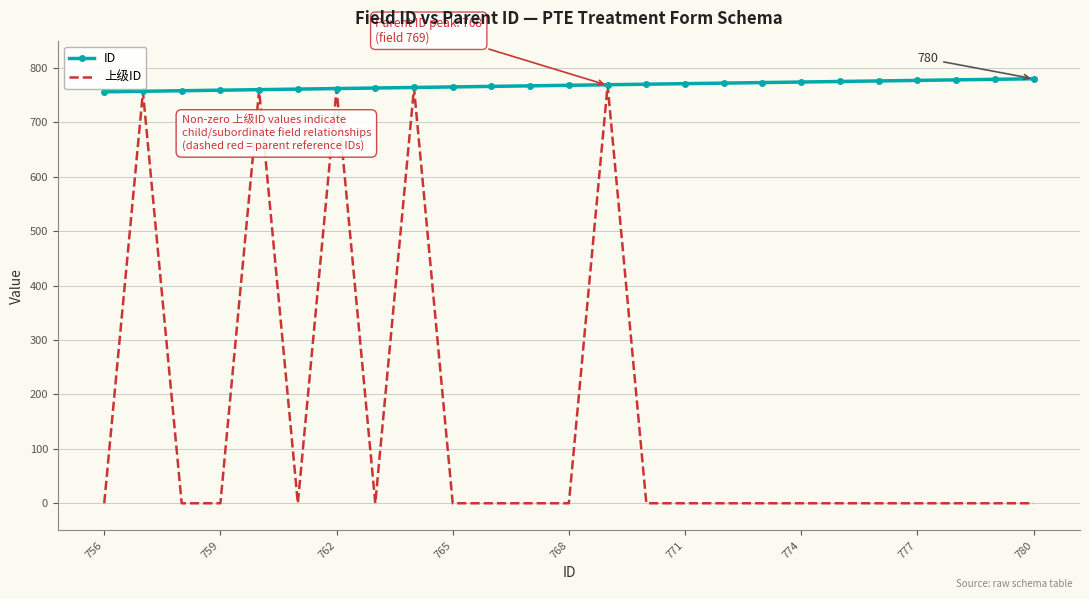

Which series has the largest range (max minus min)?

上级ID